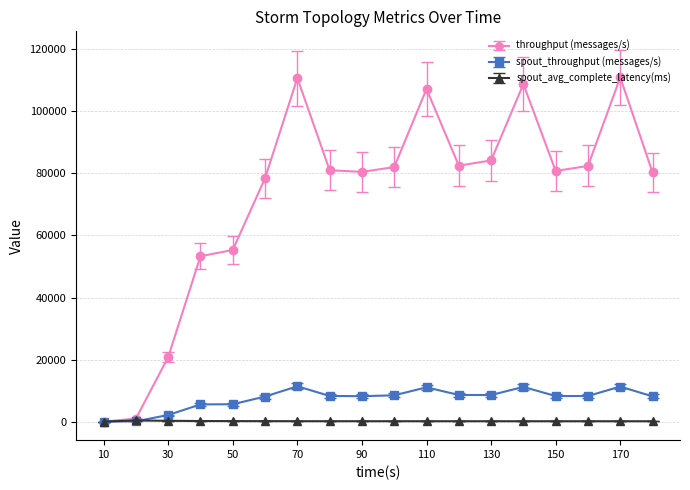

What is the maximum value shown in the chart?

110948.0